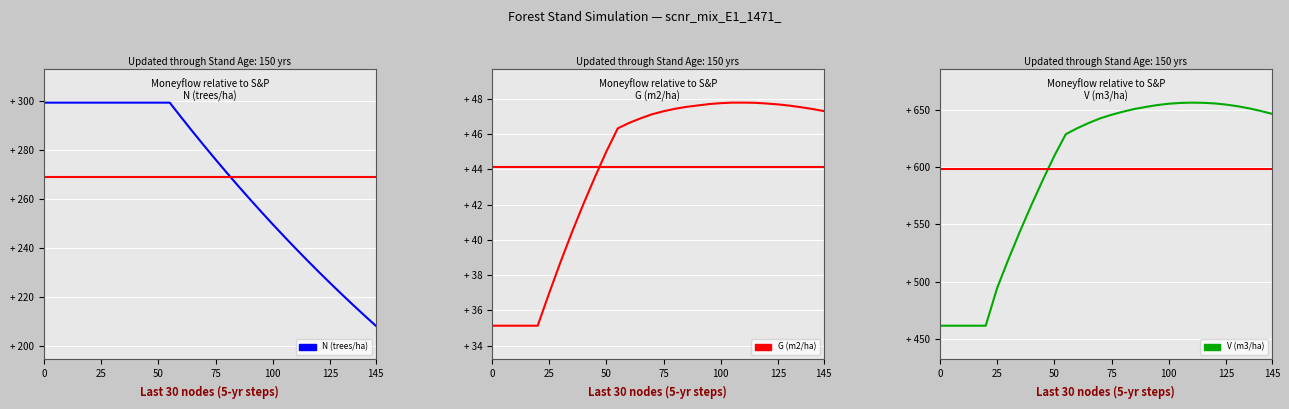

True or false: V (m3/ha) has a value of 925.9 at 14.

False